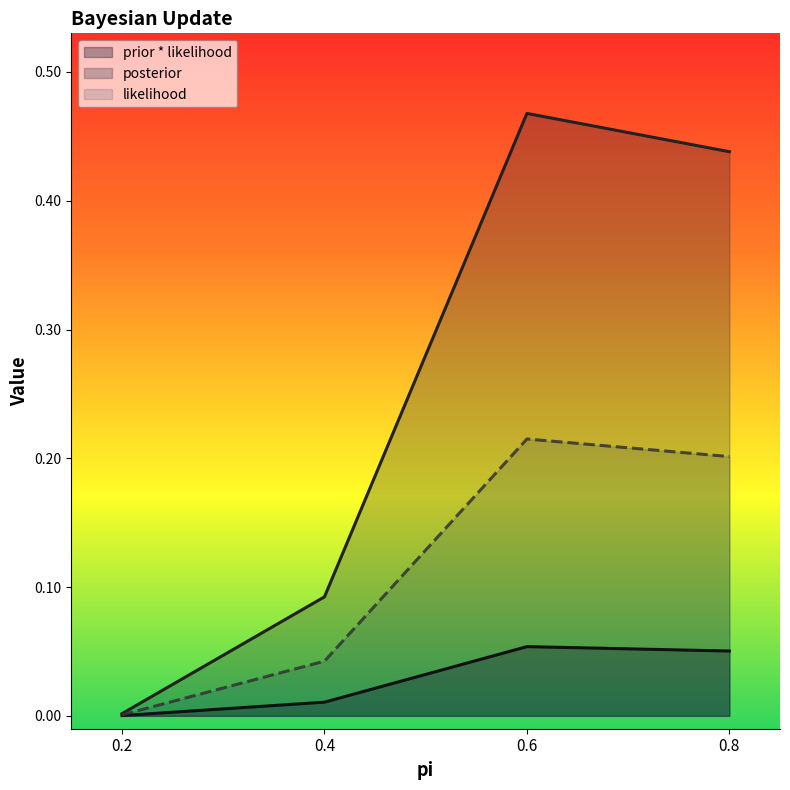

At which label does posterior reach its peak?

0.6